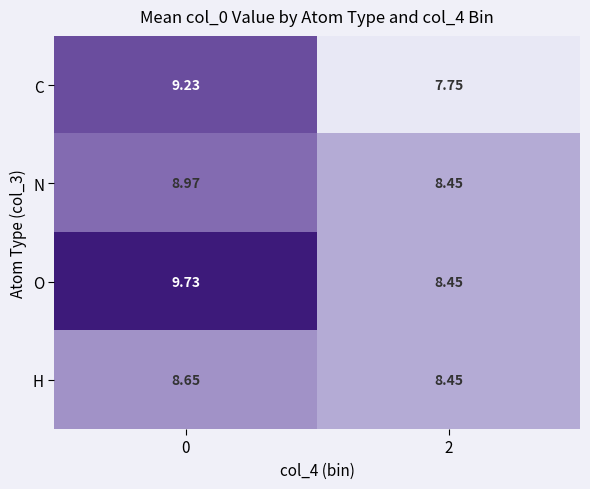

Count the number of data series in this chart.

4